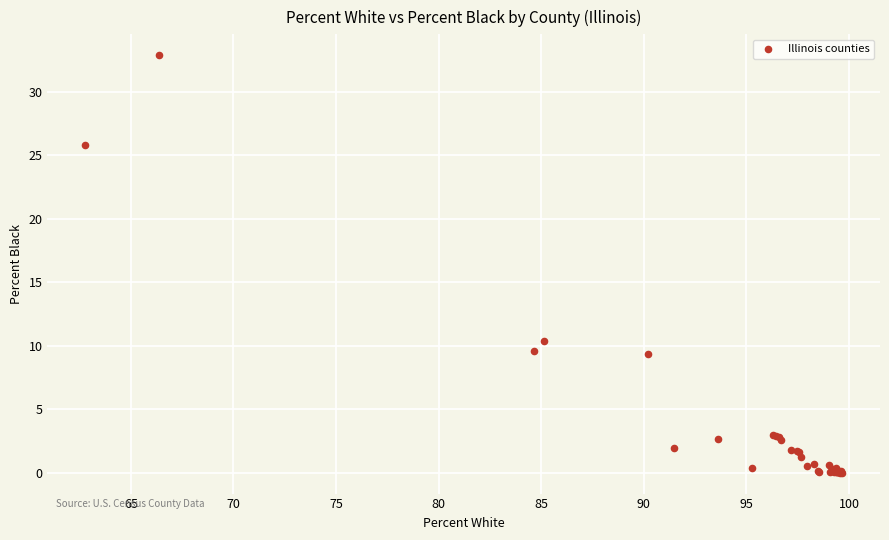

What Y value in the scatter plot is closest to 16?

10.4